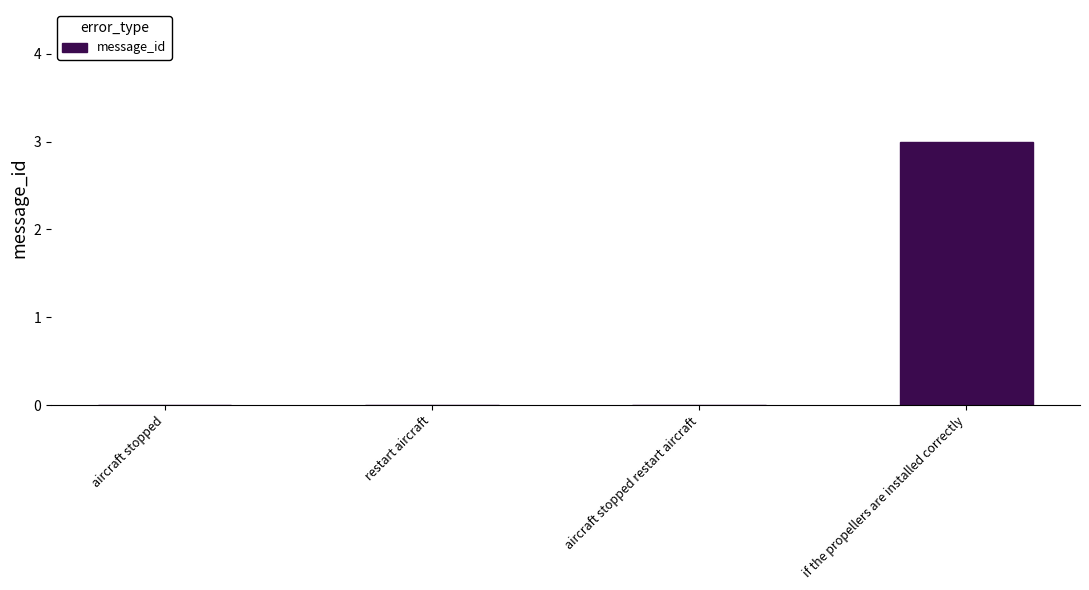

Is it true that the value at if the propellers are installed correctly is 3?

True